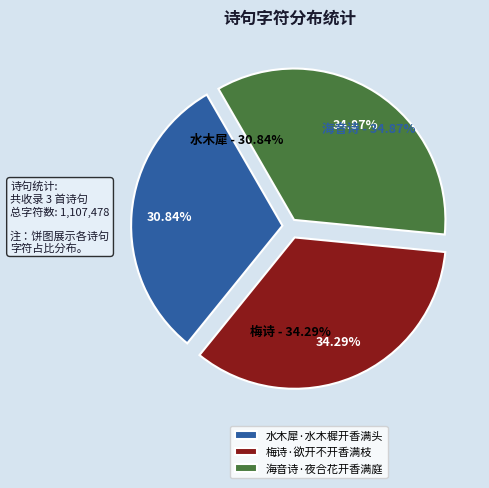

How many slices are in this pie chart?

3